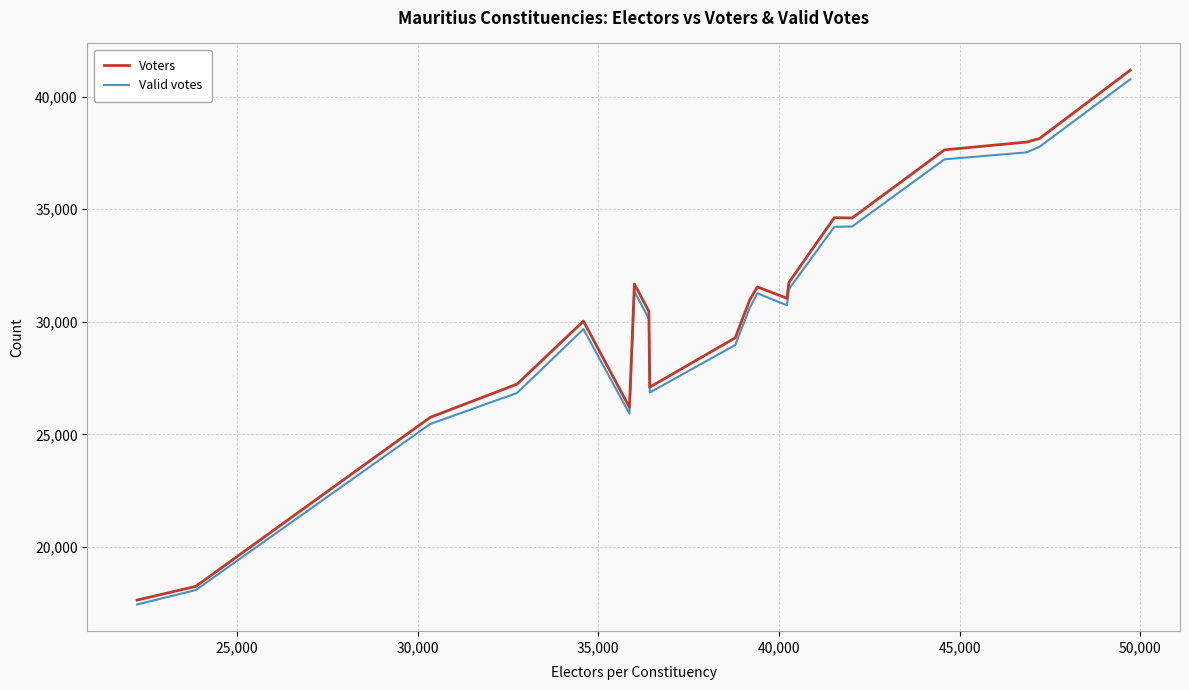

Which series has the largest range (max minus min)?

Voters